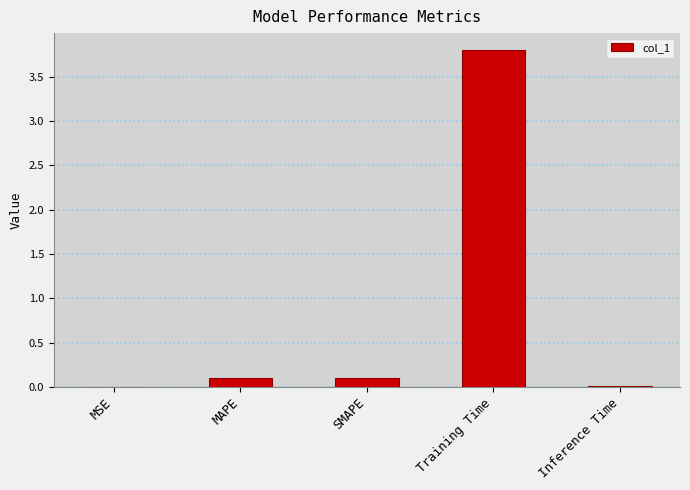

Is it true that the value at SMAPE is 0.1?

True